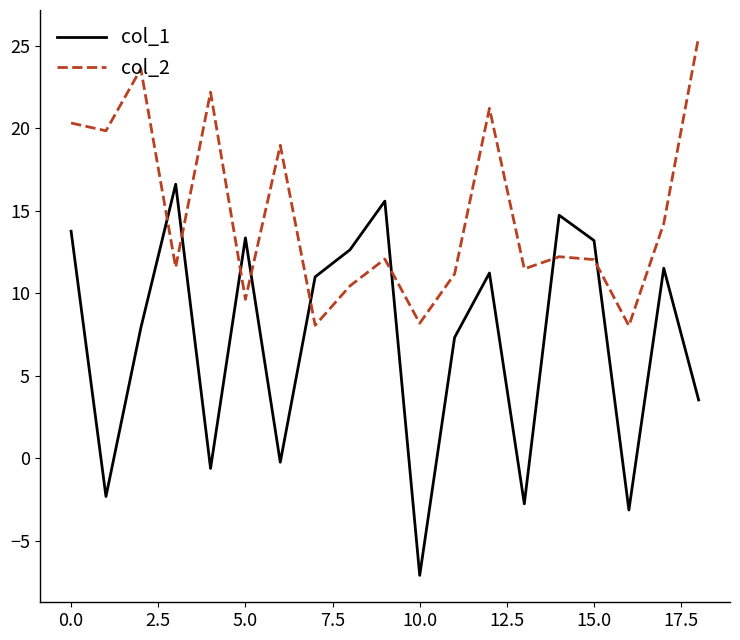

True or false: col_1 and col_2 cross at least once.

True